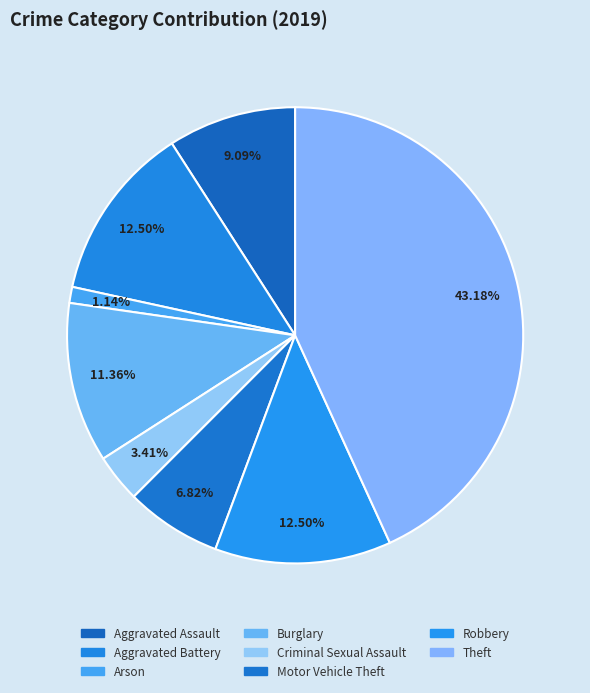

To the nearest percent, what is the difference between the Aggravated Assault and Theft slice percentages?

34%